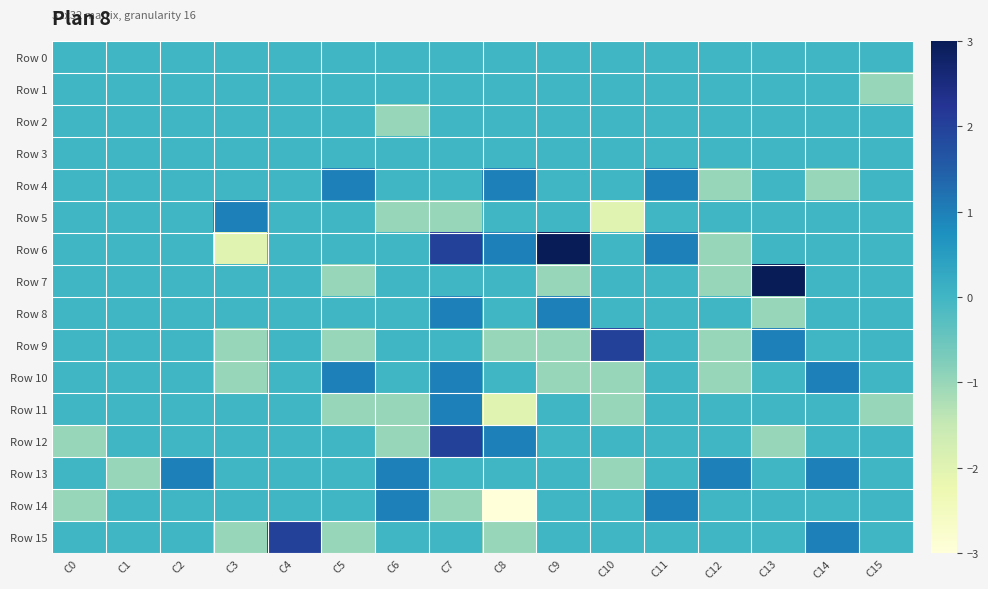

What is the total value across all series at C12?

-4